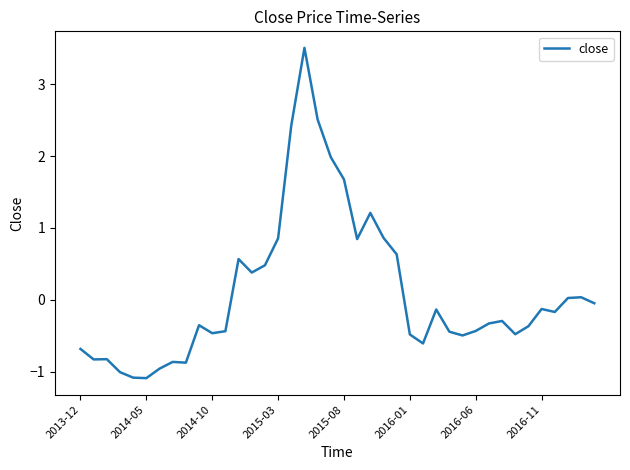

What is the maximum value shown in the chart?

3.5